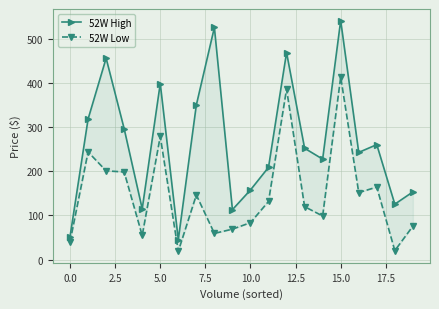

Reading left to right, extract all data points from this chart.

52W High: 52.0	317.9	455.6	296.1	114.8	398.4	45.1	349.8	525.1	113.0	157.5	208.7	468.4	251.9	227.3	540.8	242.5	260.1	125.4	153.1
52W Low: 40.2	243.5	200.8	198.2	54.6	278.7	18.9	146.1	59.3	68.9	83.5	131.6	385.6	119.8	98.7	413.1	151.6	164.1	20.3	75.6